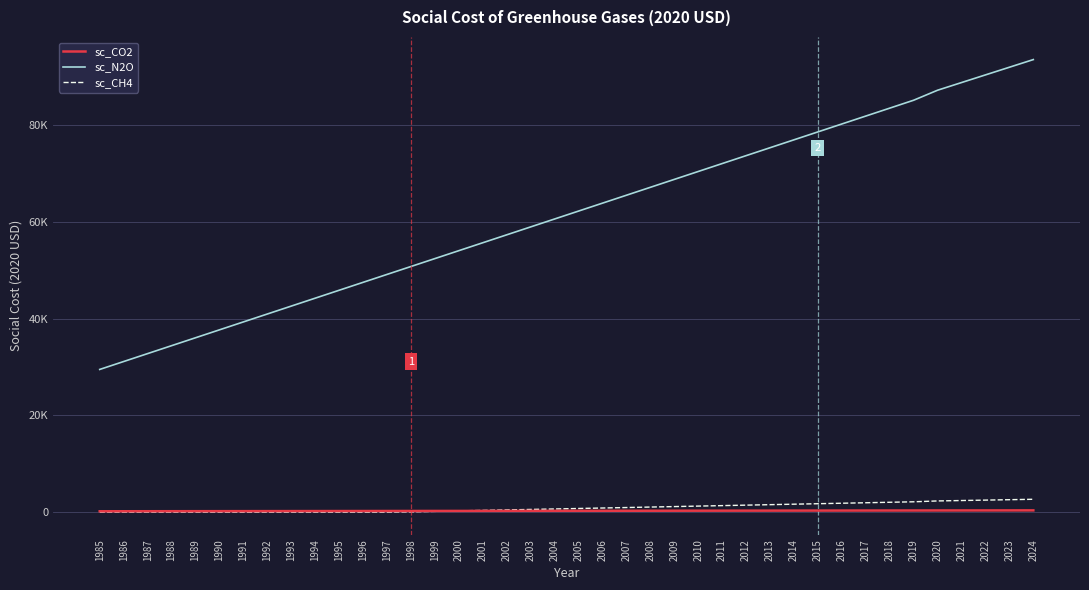

Which category has the highest value across all series?

2024